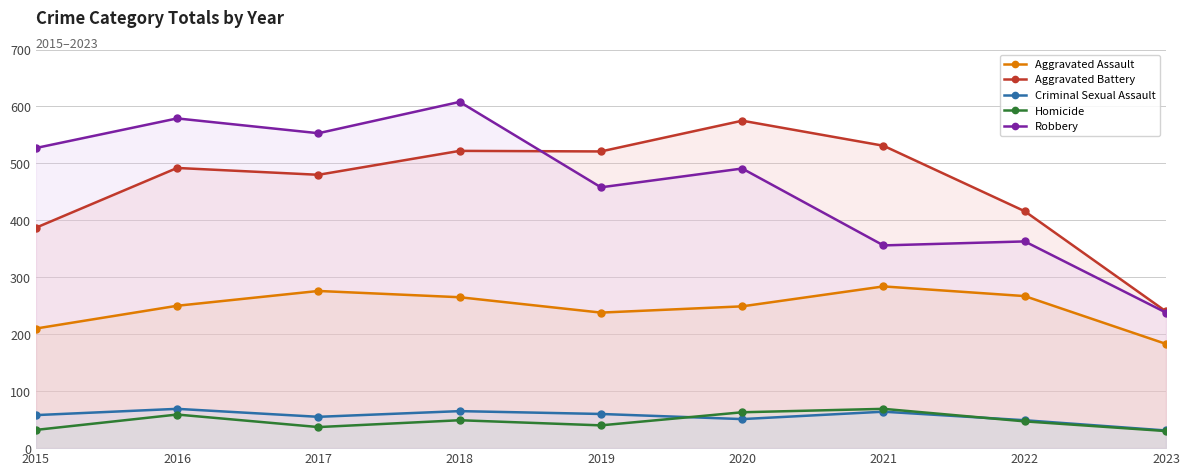

What value does the Aggravated Assault series have at 2022?

267